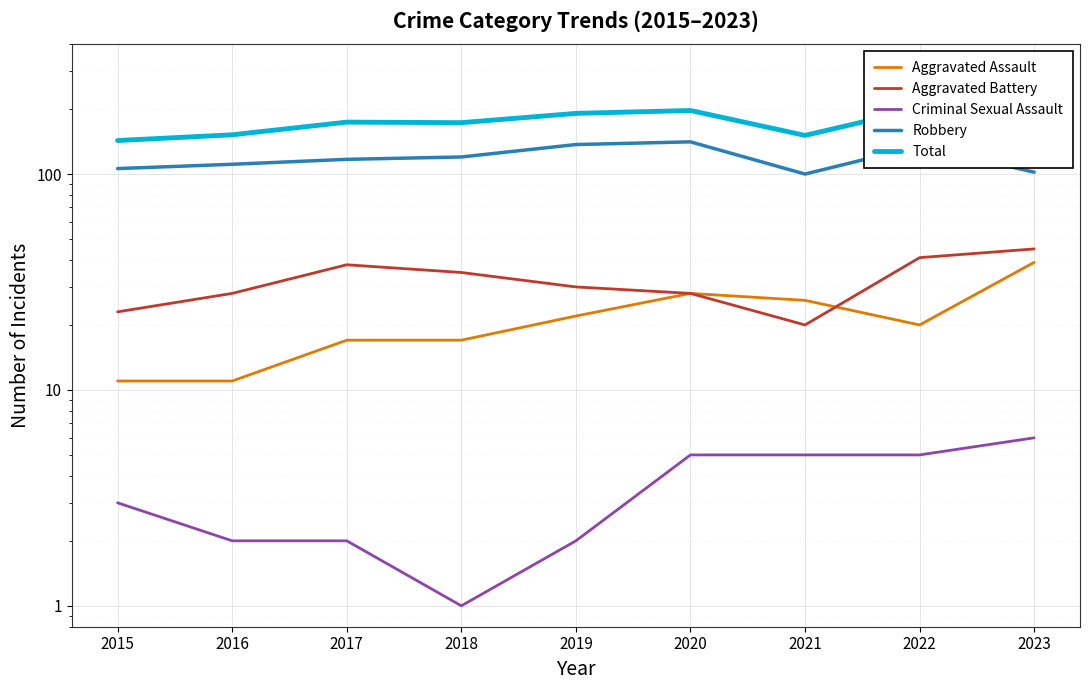

What is the sum of the Aggravated Assault values at 2017 and 2018?

34